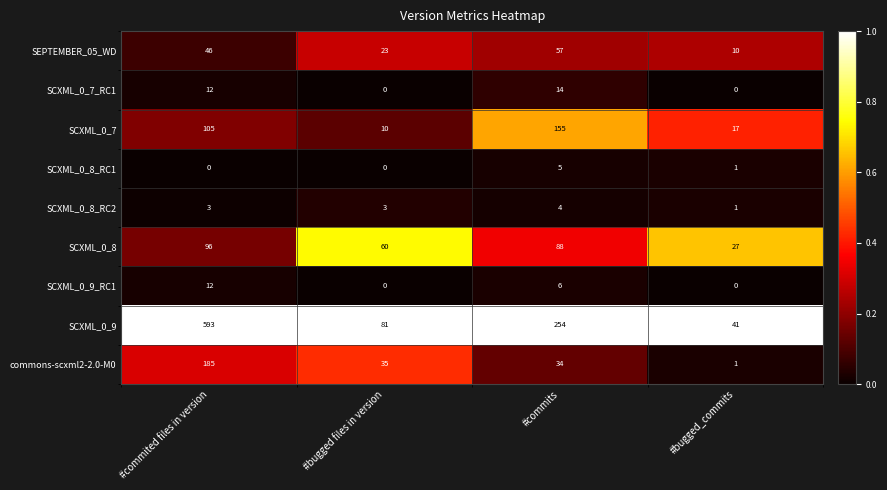

What is the difference between the highest and lowest values at #commits?

250